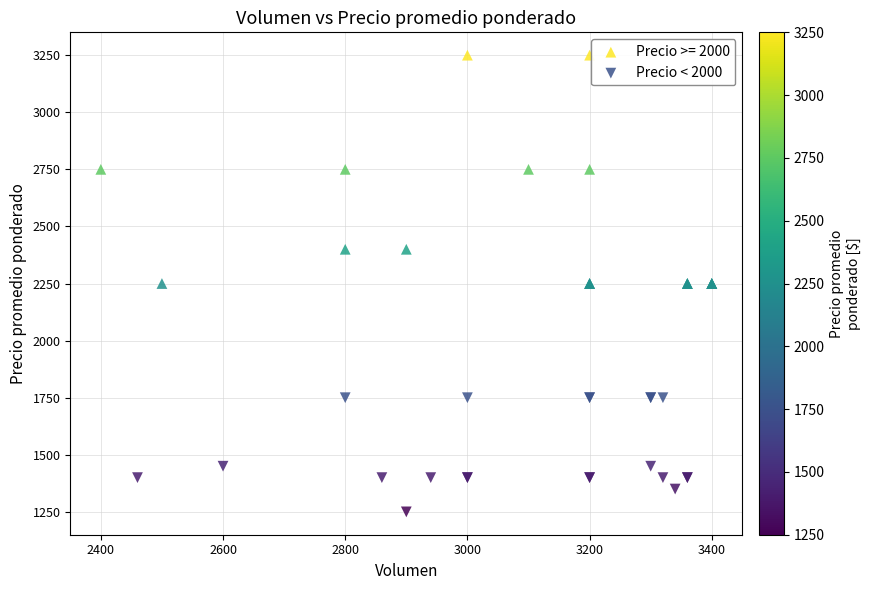

Which series contains the highest Y value?

Precio >= 2000